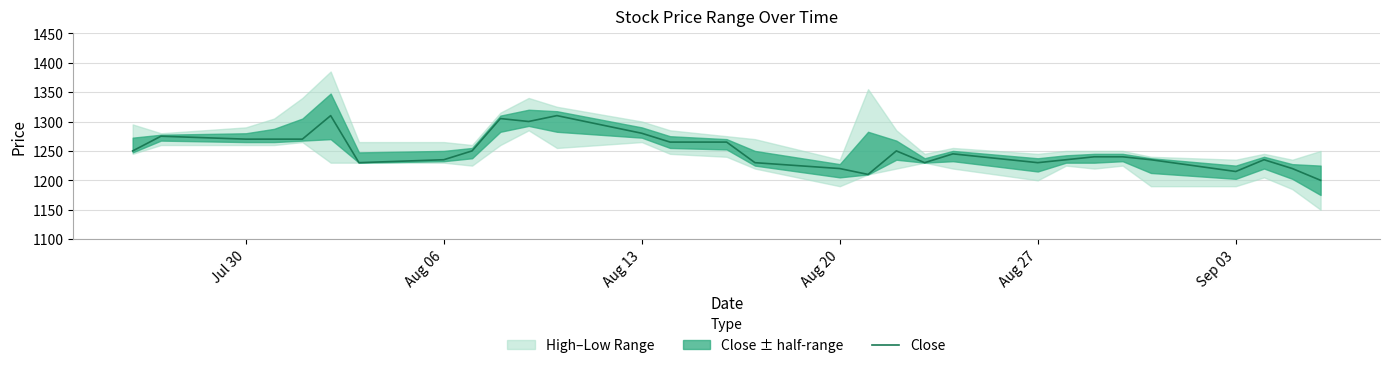

True or false: there are more than 1 points higher than both neighbors.

True